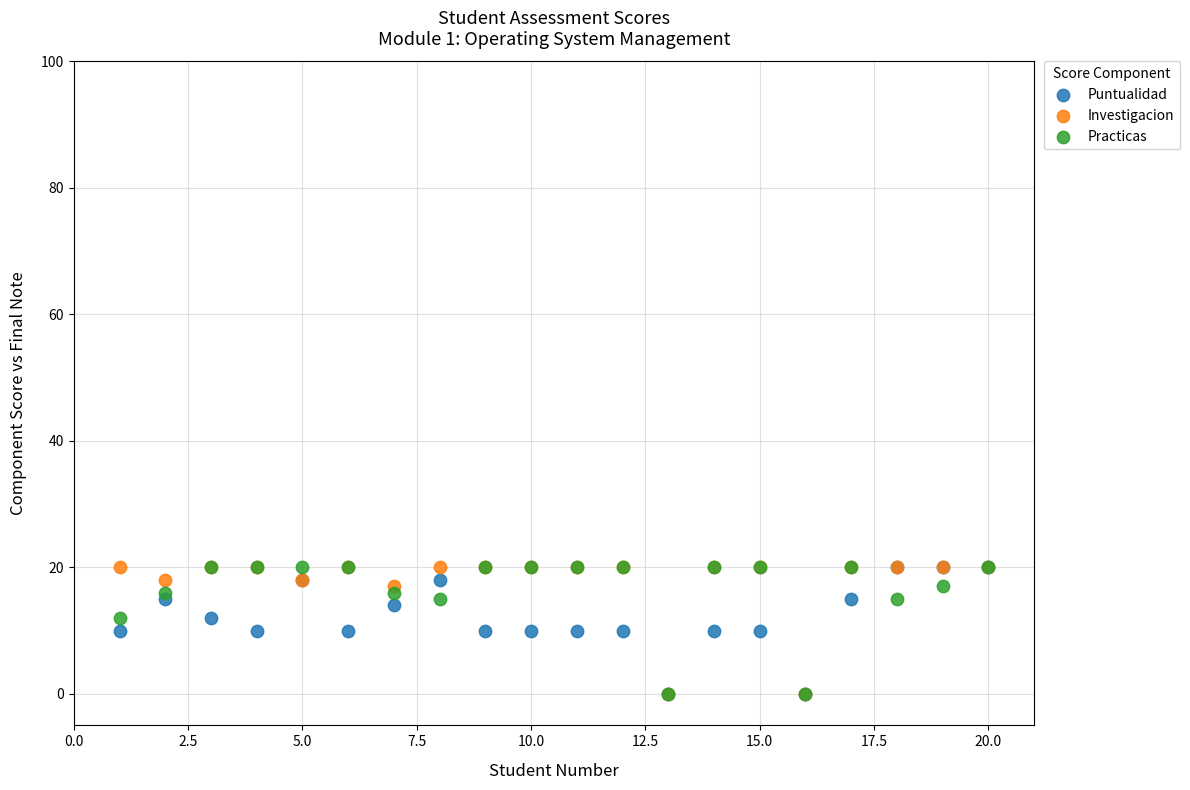

What are all the series names shown in the legend?

Puntualidad, Investigacion, Practicas